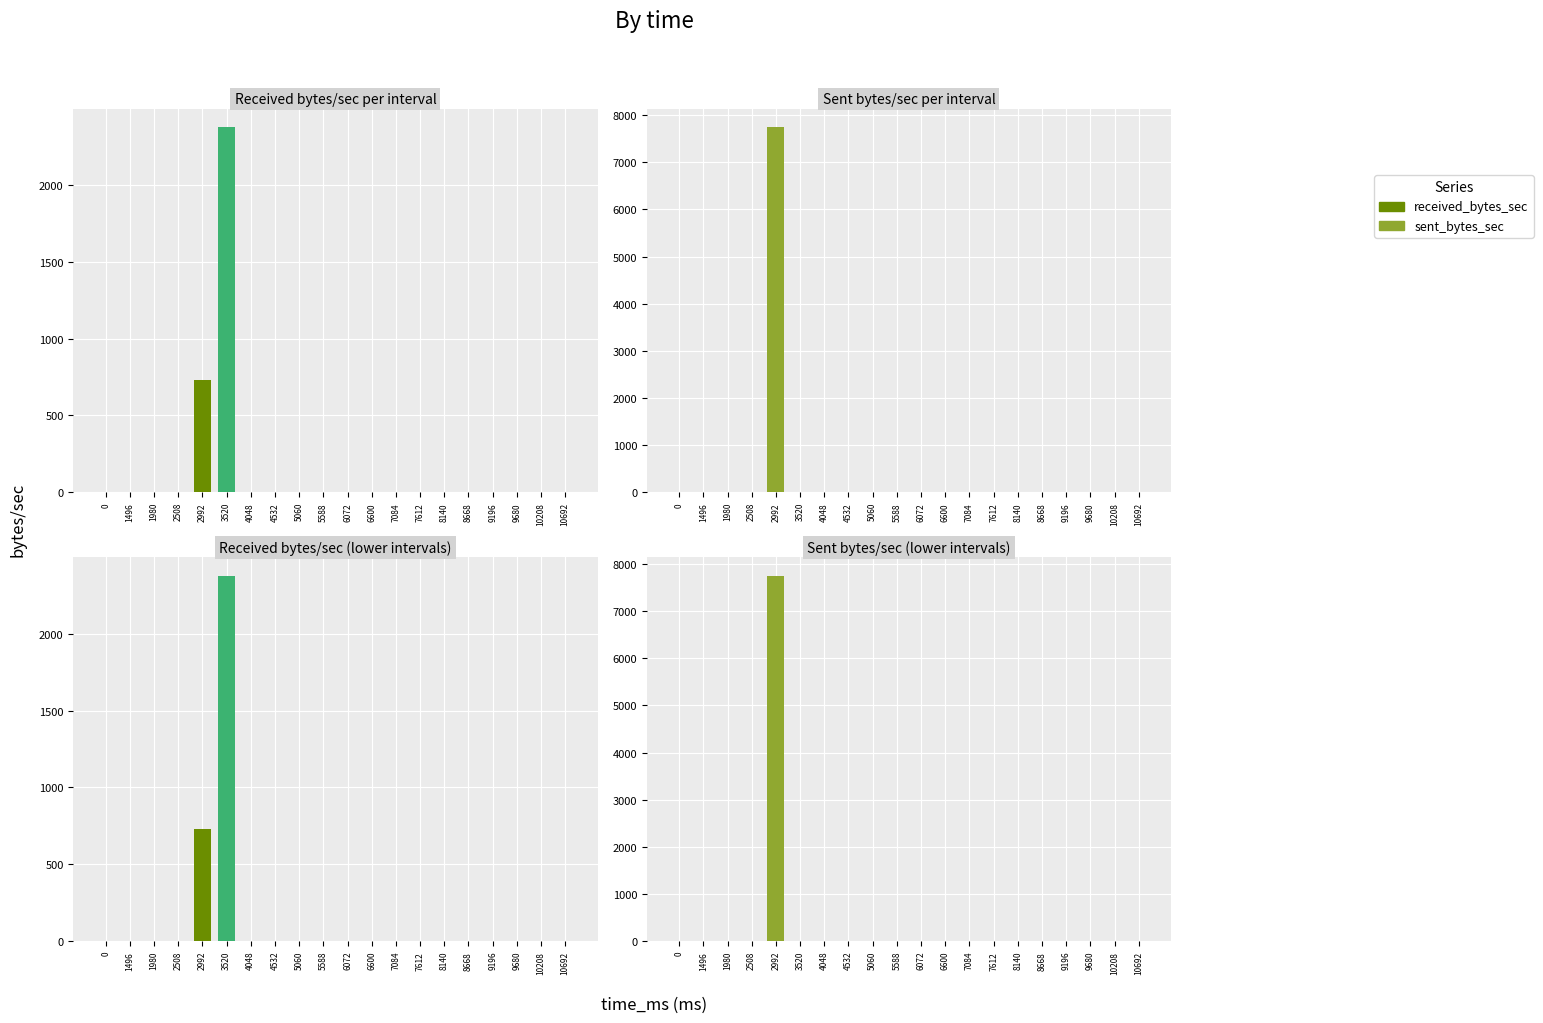

Where is received_bytes_sec nearest to the value 1188?

2992